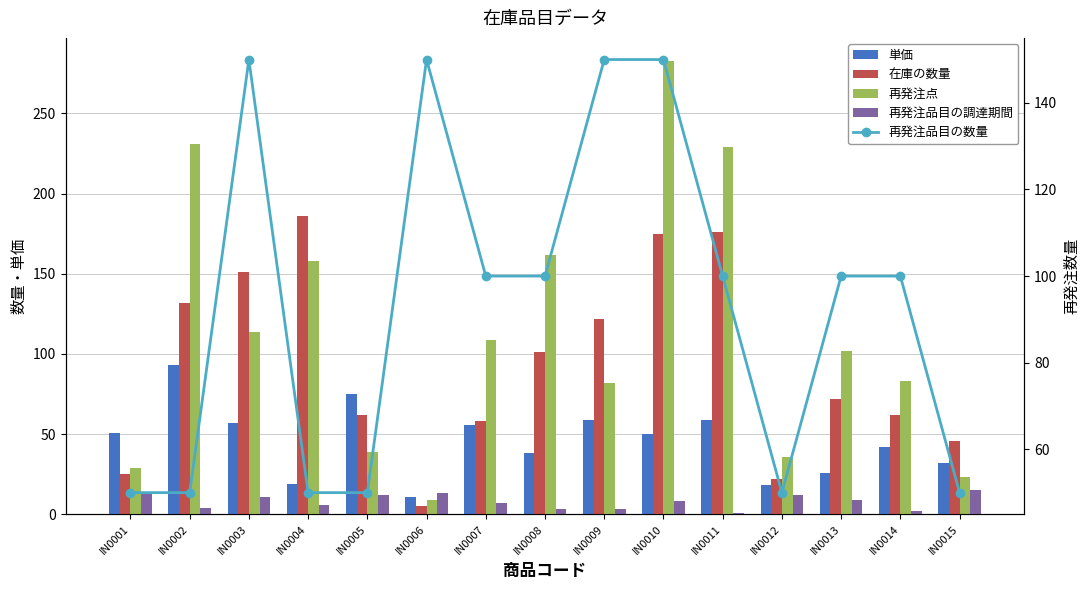

Reading left to right, list all the values displayed in this chart.

単価: IN0001=51	IN0002=93	IN0003=57	IN0004=19	IN0005=75	IN0006=11	IN0007=56	IN0008=38	IN0009=59	IN0010=50	IN0011=59	IN0012=18	IN0013=26	IN0014=42	IN0015=32
在庫の数量: IN0001=25	IN0002=132	IN0003=151	IN0004=186	IN0005=62	IN0006=5	IN0007=58	IN0008=101	IN0009=122	IN0010=175	IN0011=176	IN0012=22	IN0013=72	IN0014=62	IN0015=46
再発注点: IN0001=29	IN0002=231	IN0003=114	IN0004=158	IN0005=39	IN0006=9	IN0007=109	IN0008=162	IN0009=82	IN0010=283	IN0011=229	IN0012=36	IN0013=102	IN0014=83	IN0015=23
再発注品目の調達期間: IN0001=13	IN0002=4	IN0003=11	IN0004=6	IN0005=12	IN0006=13	IN0007=7	IN0008=3	IN0009=3	IN0010=8	IN0011=1	IN0012=12	IN0013=9	IN0014=2	IN0015=15
再発注品目の数量: IN0001=50	IN0002=50	IN0003=150	IN0004=50	IN0005=50	IN0006=150	IN0007=100	IN0008=100	IN0009=150	IN0010=150	IN0011=100	IN0012=50	IN0013=100	IN0014=100	IN0015=50